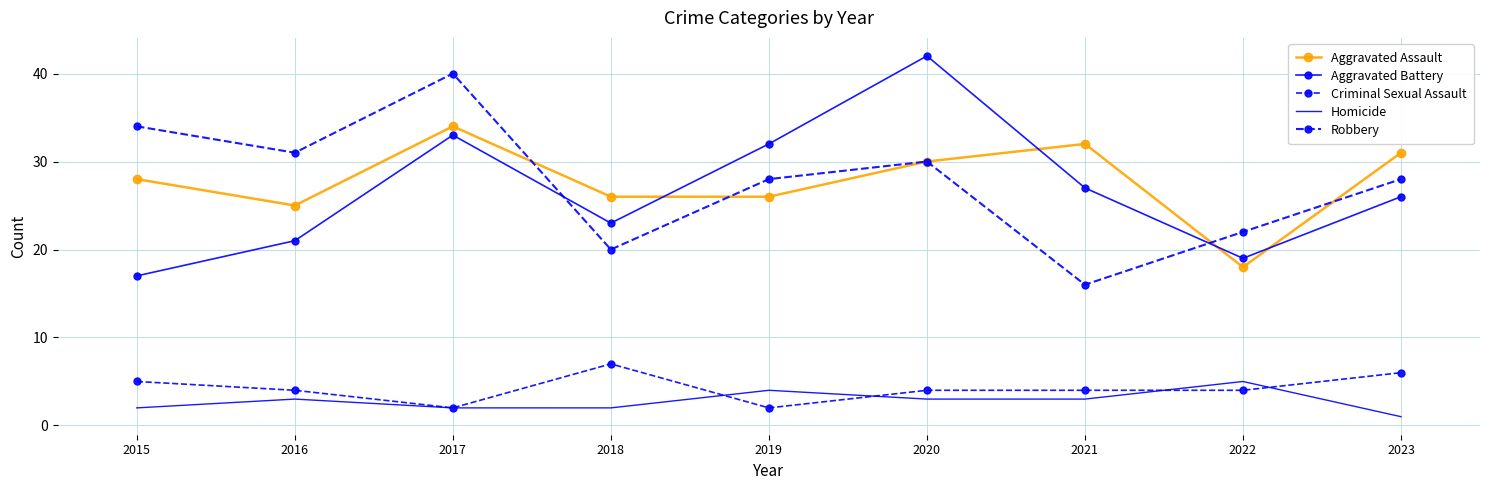

What is the value of the Homicide point at the 3rd from the left?

2